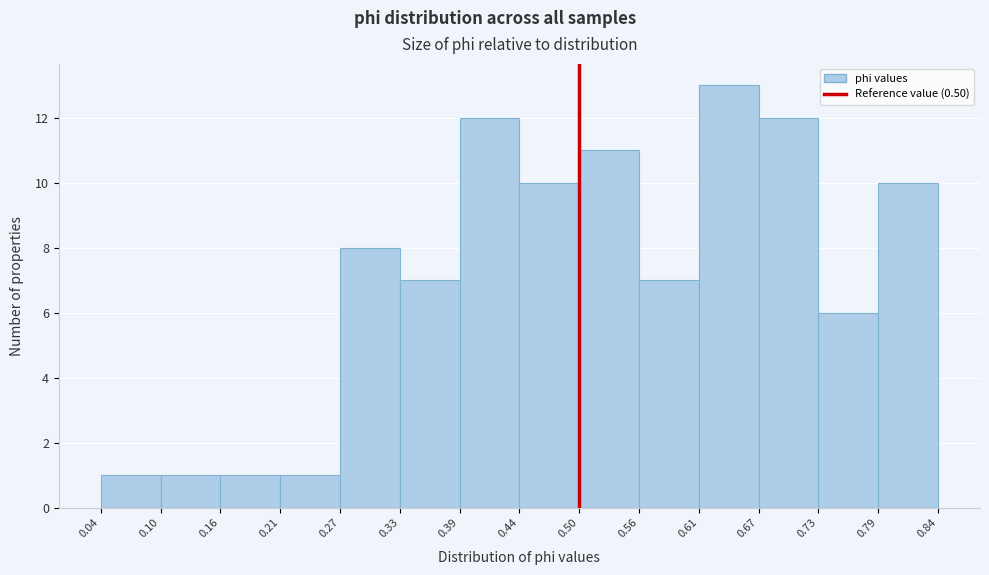

Over which range of the x-axis is the bar tallest?

0.61 to 0.67